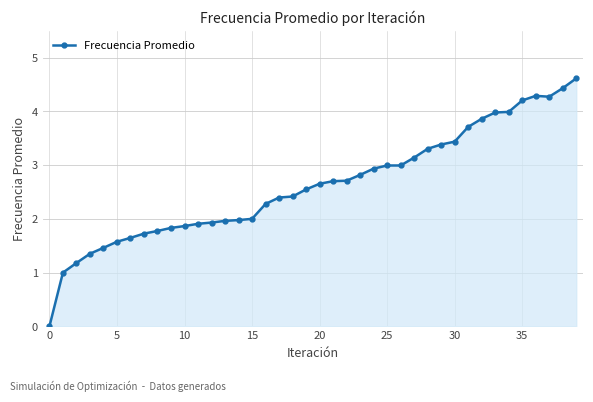

What is the value of the 15th point from the left?

2.0